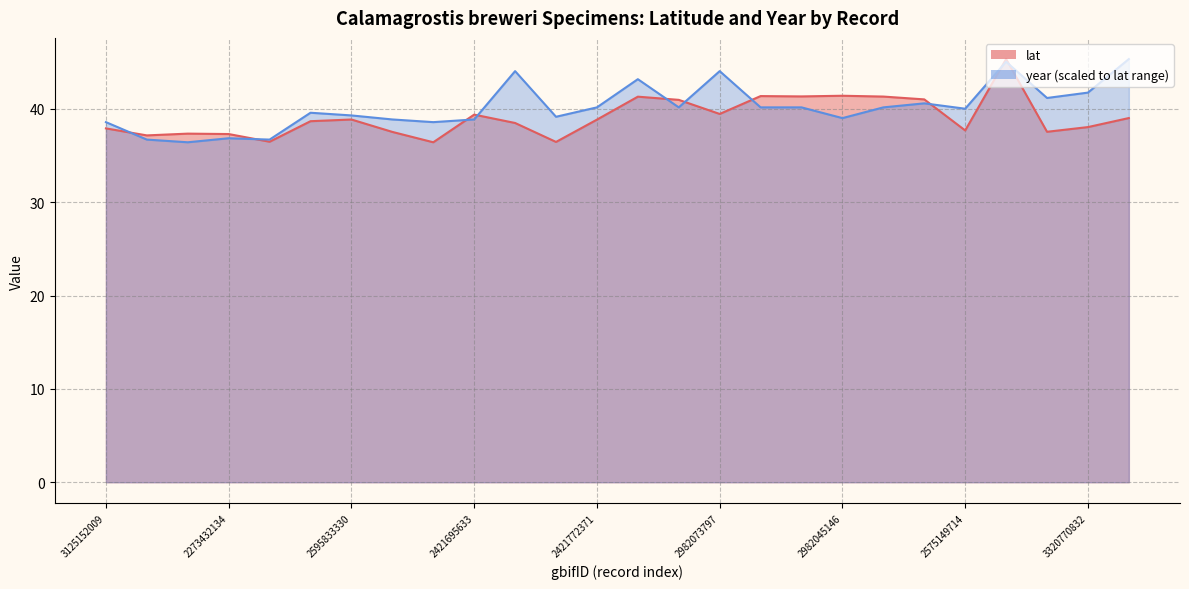

What value does the year series have at 2982015791?

40.2